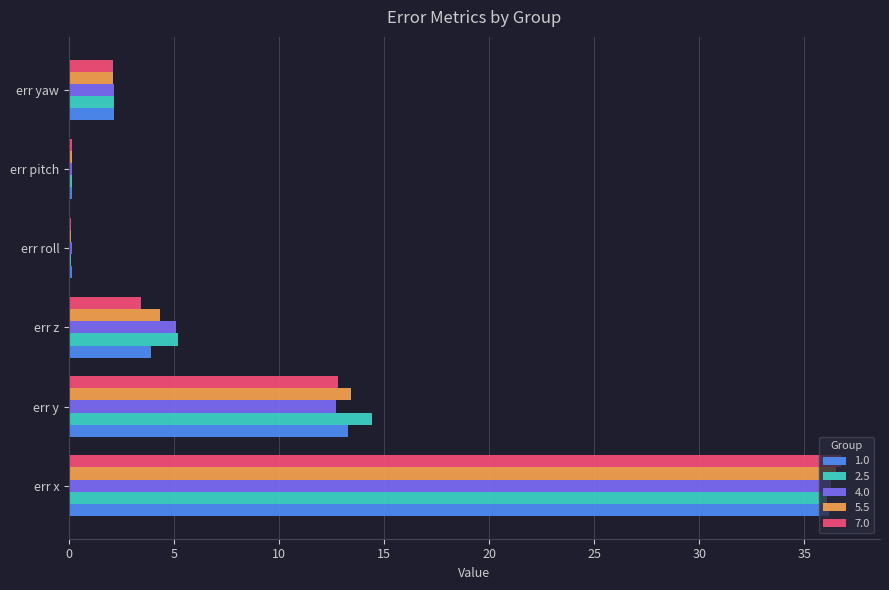

At which category is the sum across all series the highest?

err x